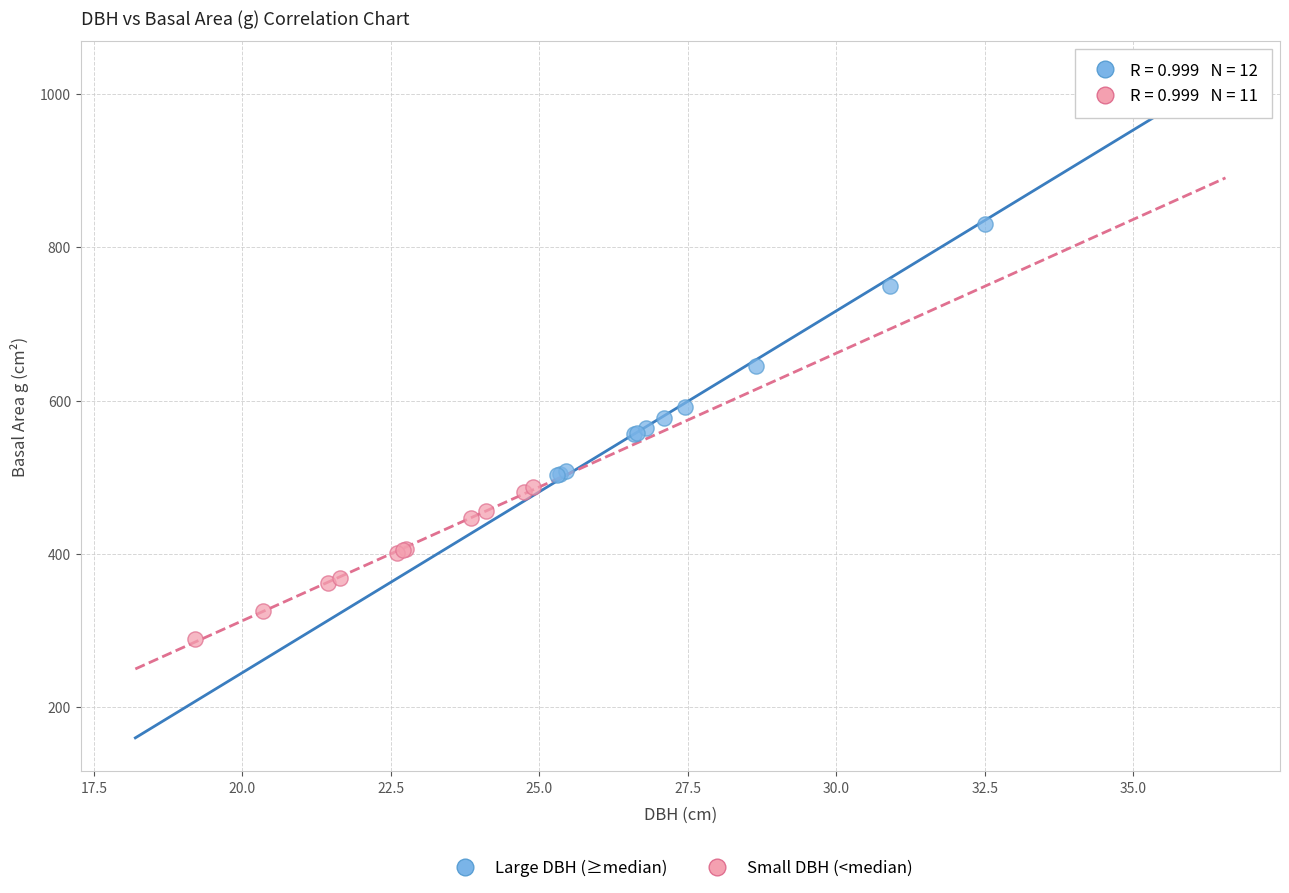

Which series contains the highest Y value?

Large DBH (≥median)